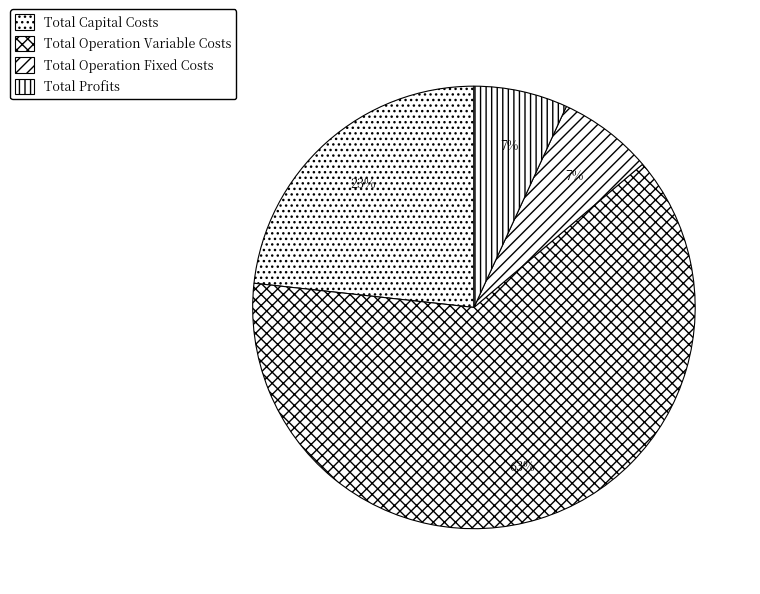

Which has a higher value, Total Capital Costs or Total Operation Fixed Costs?

Total Capital Costs